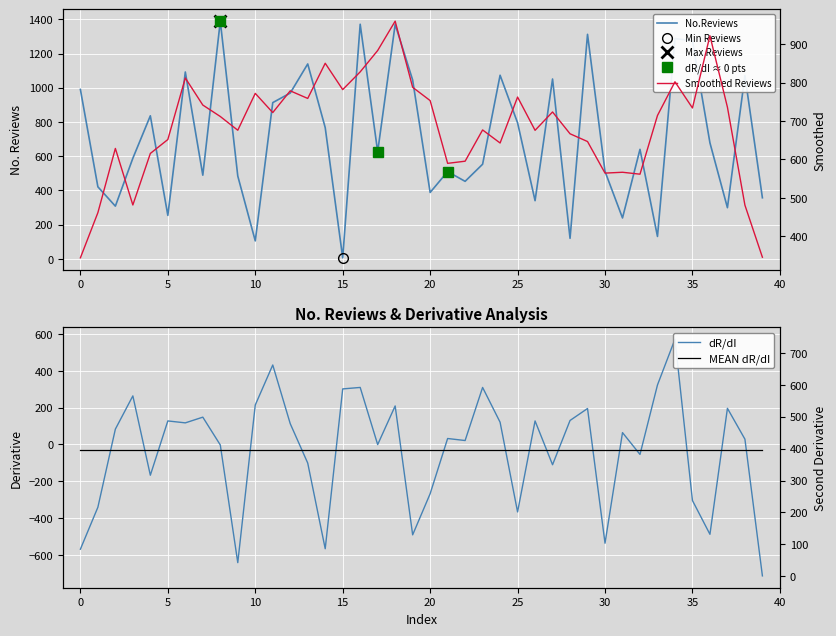

Between 35 and 34, which is larger?

34